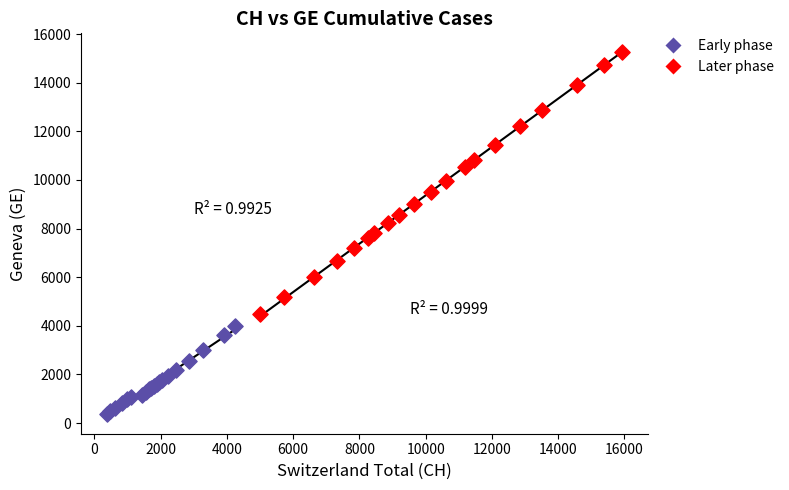

Which series reaches the minimum Y coordinate?

Early phase